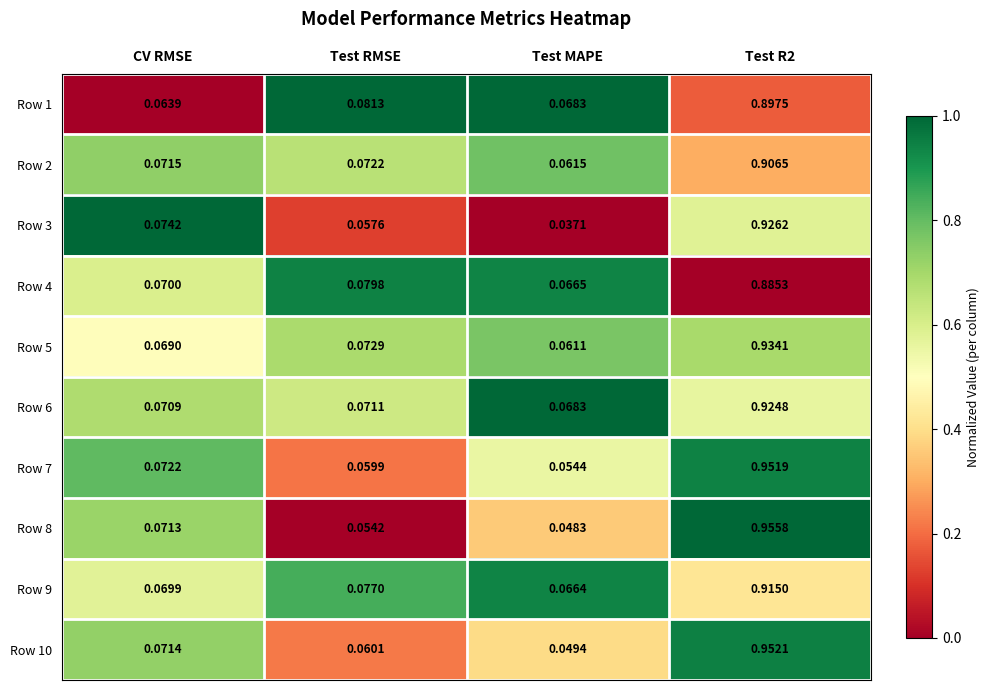

At which category does the chart reach its minimum across all series?

Test MAPE